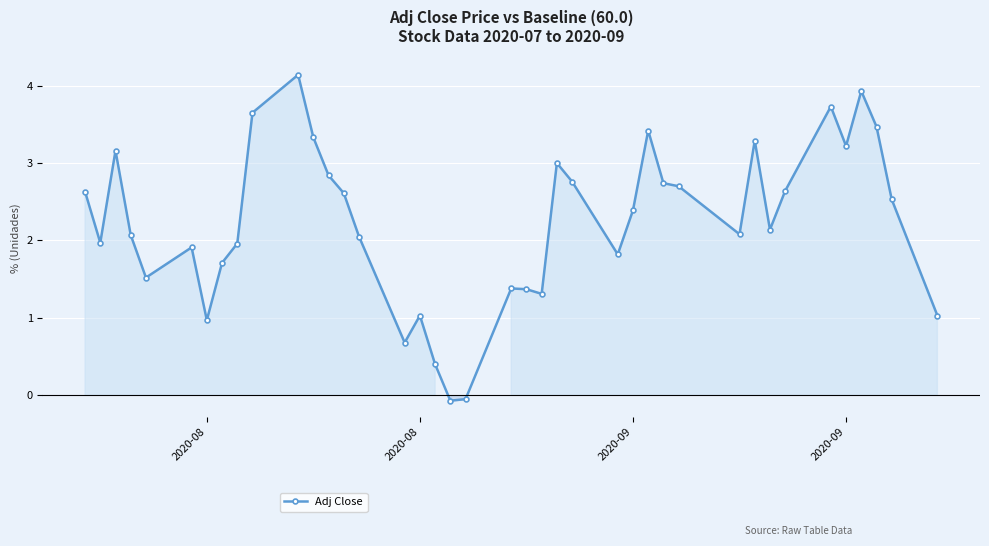

True or false: there are more than 0 points higher than both neighbors.

True